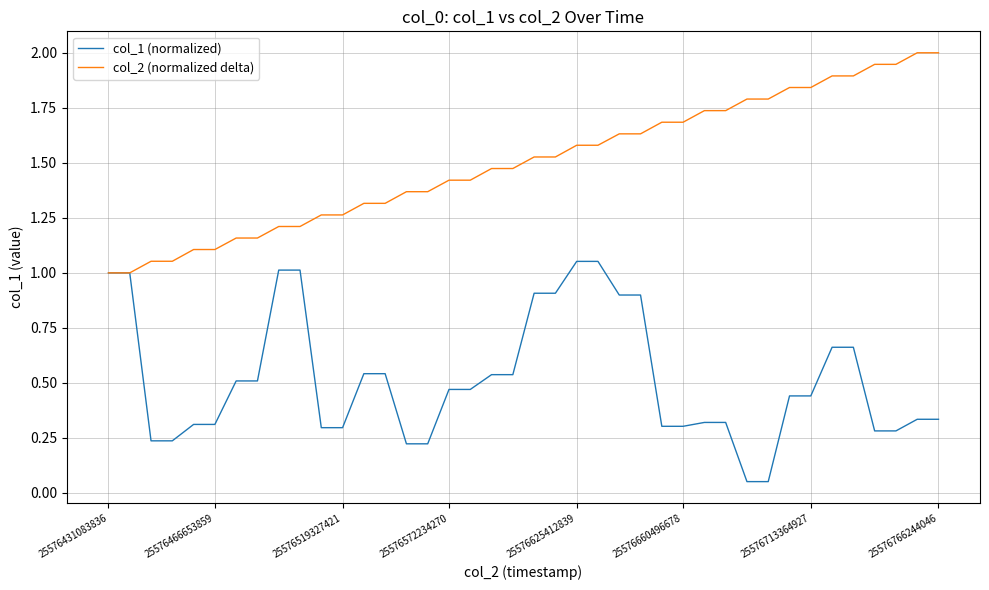

List the series in order of their overall mean, highest first.

col_2 (normalized delta), col_1 (normalized)